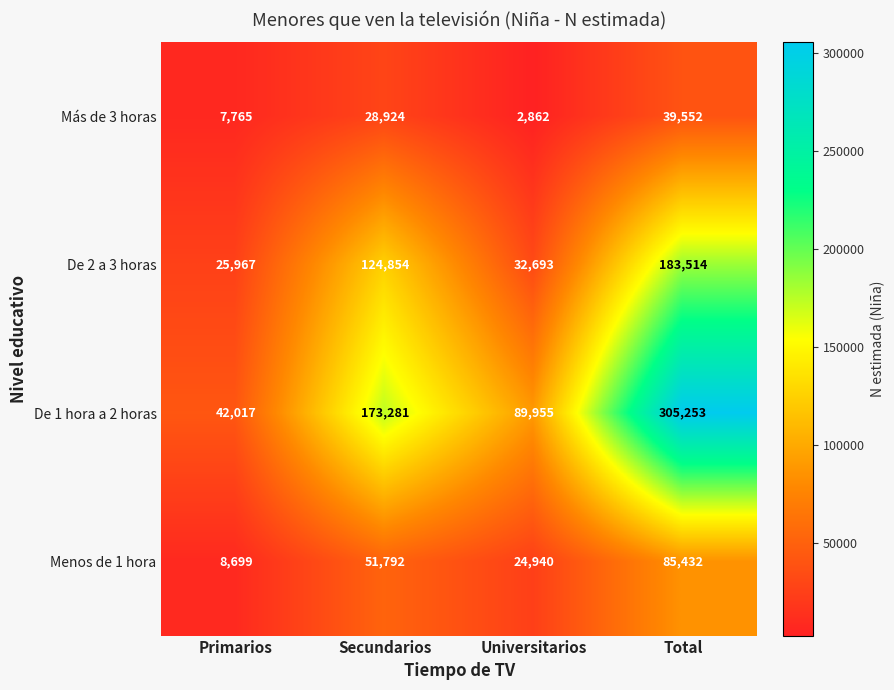

How many Menos de 1 hora values are between 24940 and 85432?

3